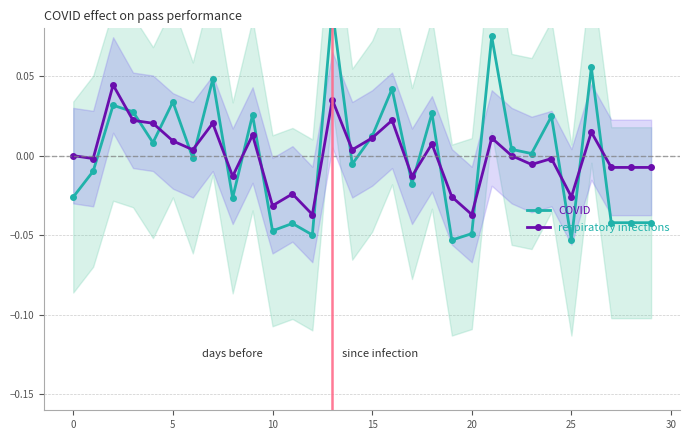

At which category is the sum across all series the highest?

13